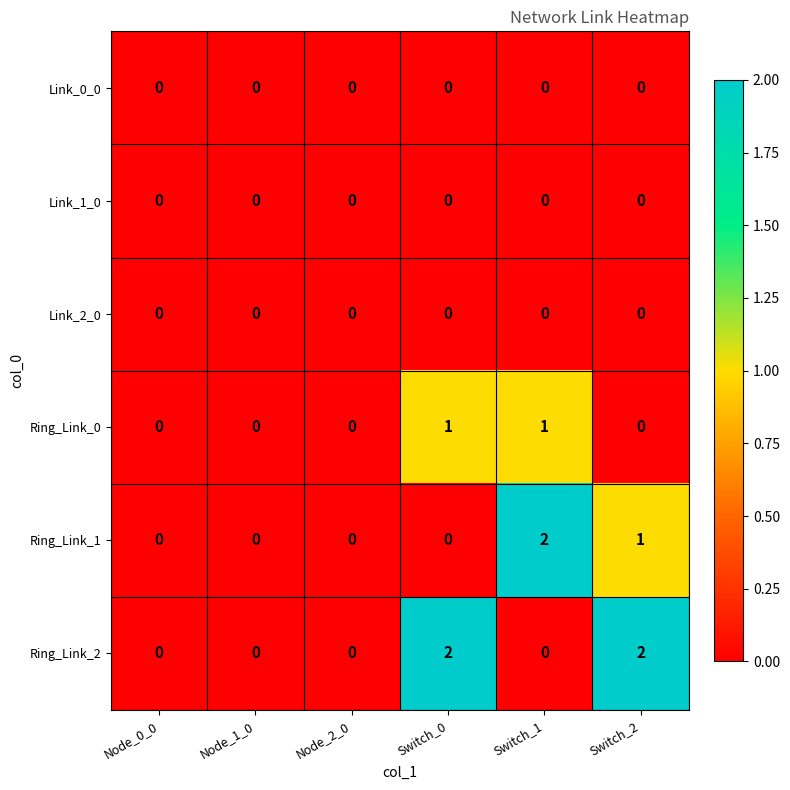

What is the total value across all series at Switch_1?

3